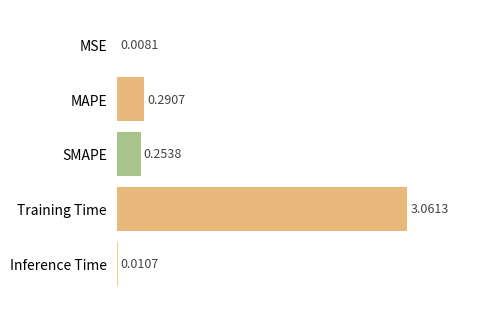

At which category does the chart reach its peak across all series?

Training Time